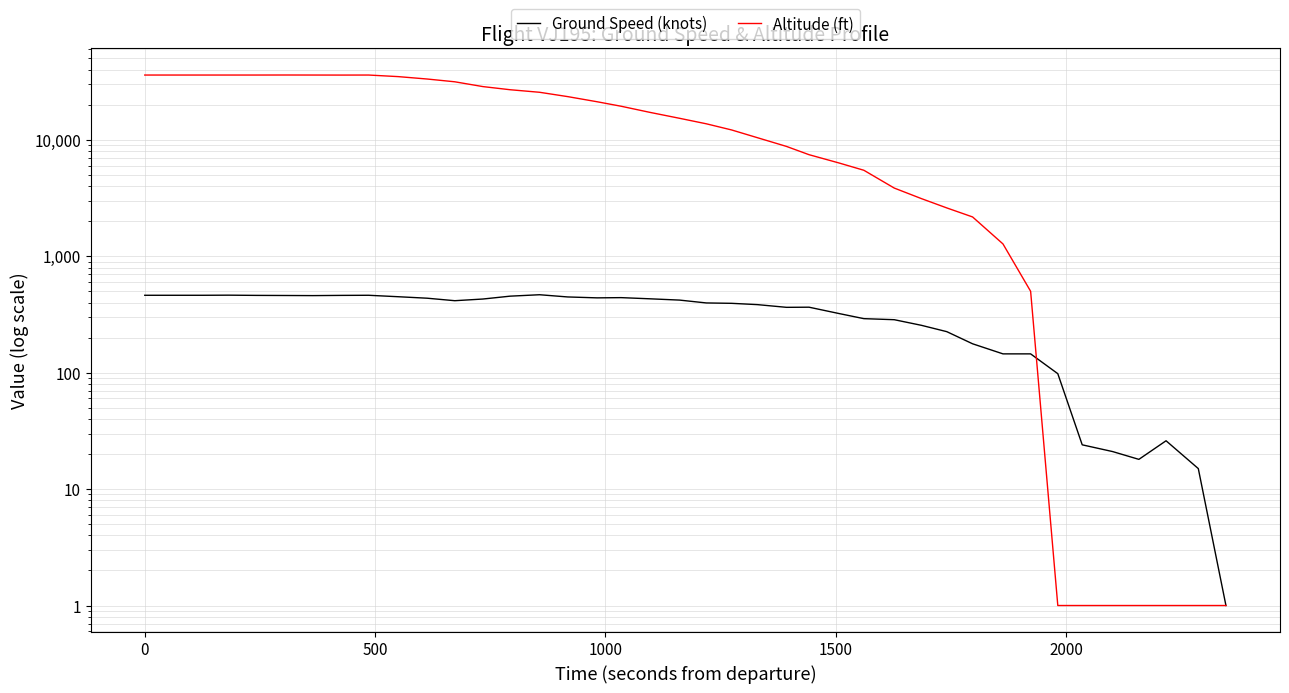

What is the smallest value displayed?

1